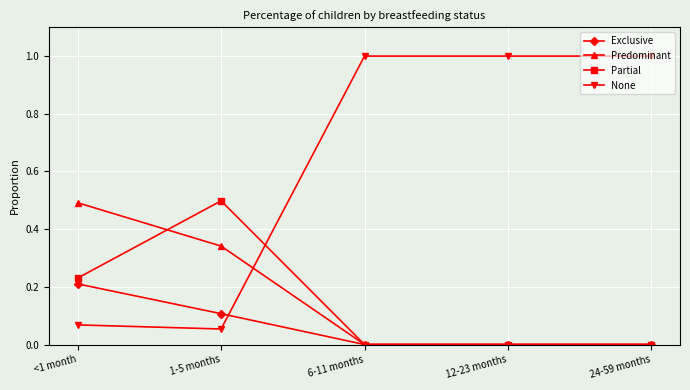

Is the value of None at 12-23 months greater than the value of Partial at 24-59 months?

Yes